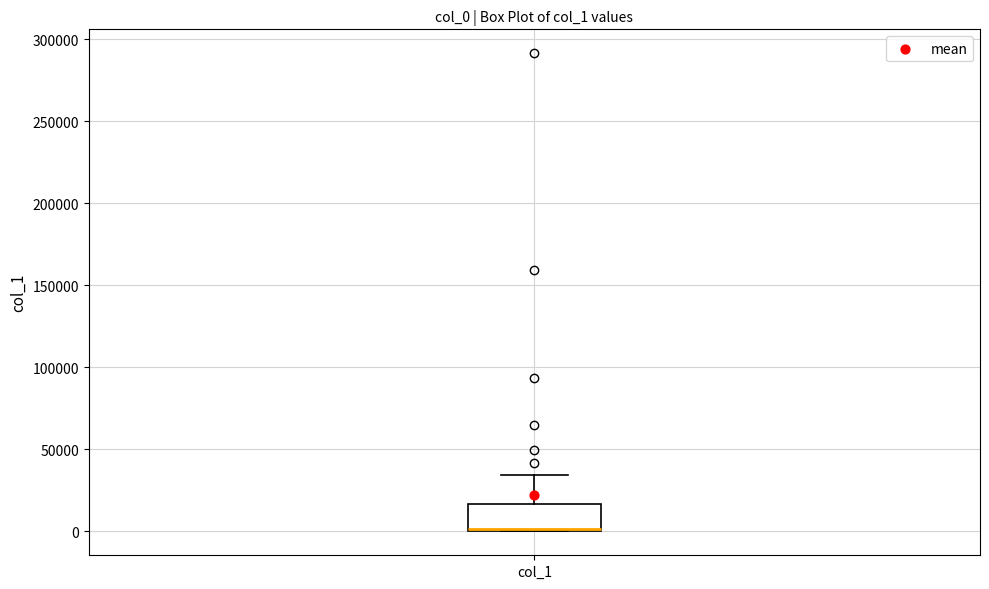

Transcribe this box plot: give where the median line is, the range the box spans, and where the two whiskers end, as read against the y-axis. The values are not printed on the chart, so give them approximately, as read against the axis.

median 0 (drawn on the box's lower edge), box 0 to 15000, whiskers 0 to 35000